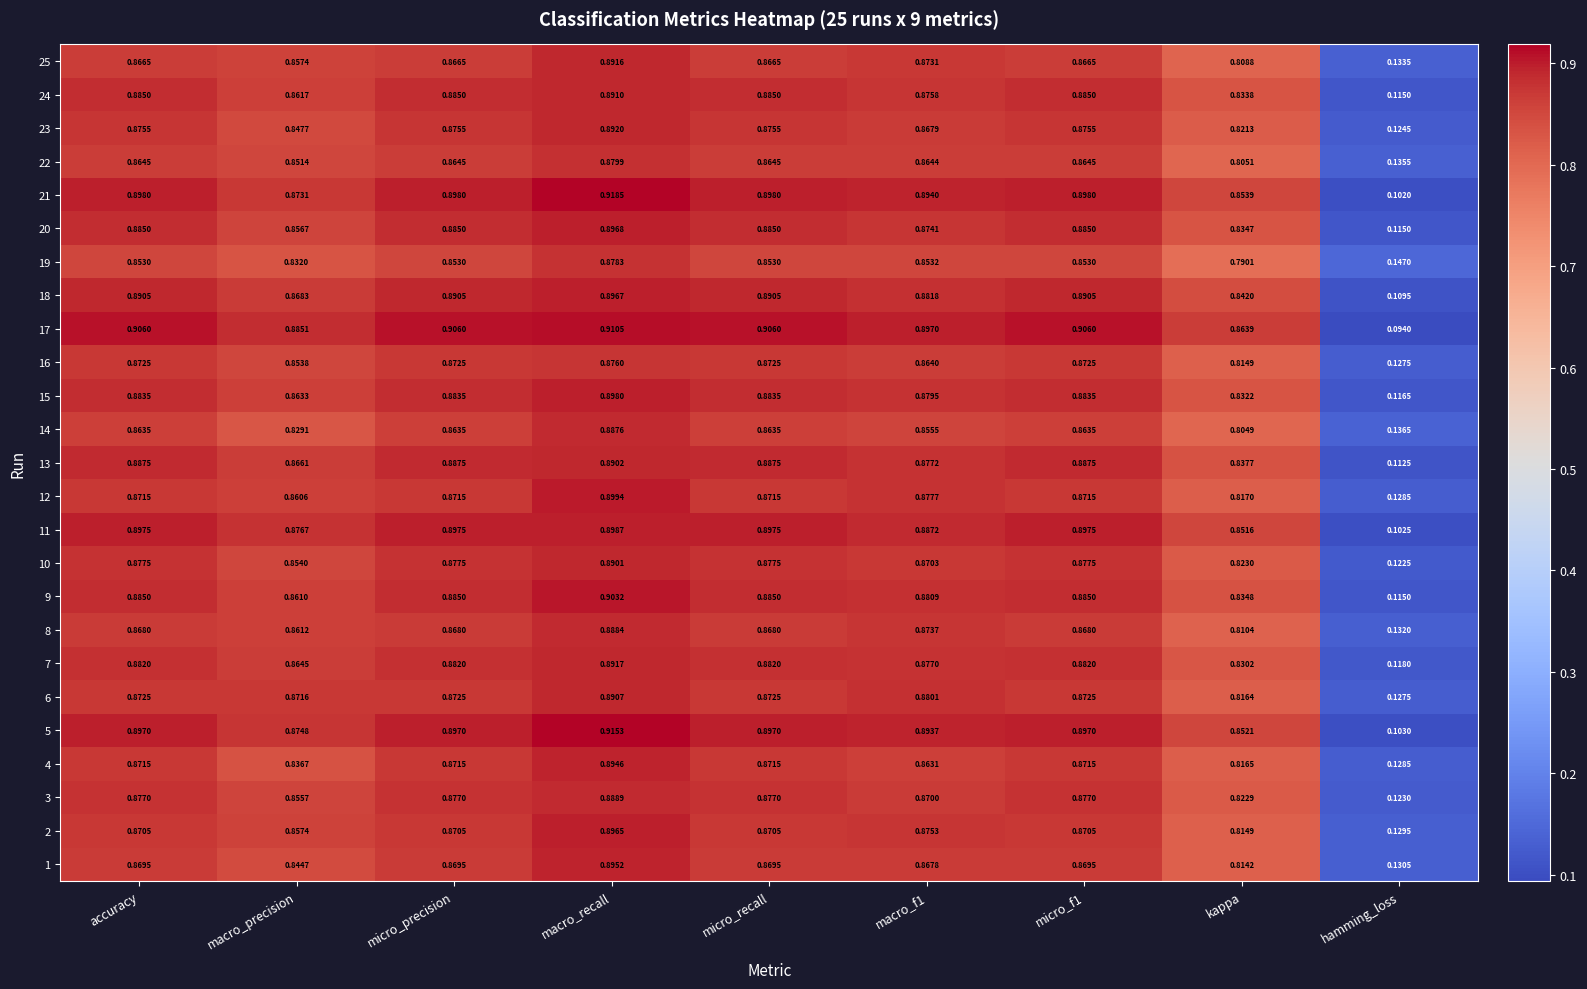

At which category is the sum across all series the highest?

macro_recall